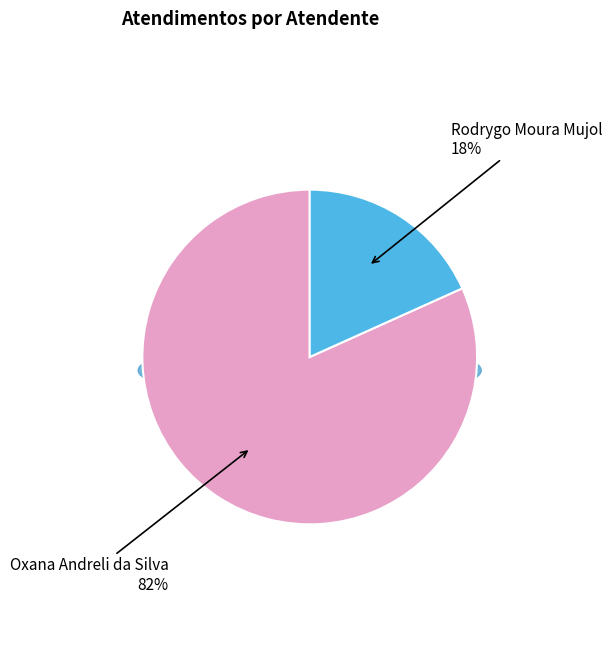

Which has a higher value, Rodrygo Moura Mujol or Oxana Andreli da Silva?

Oxana Andreli da Silva